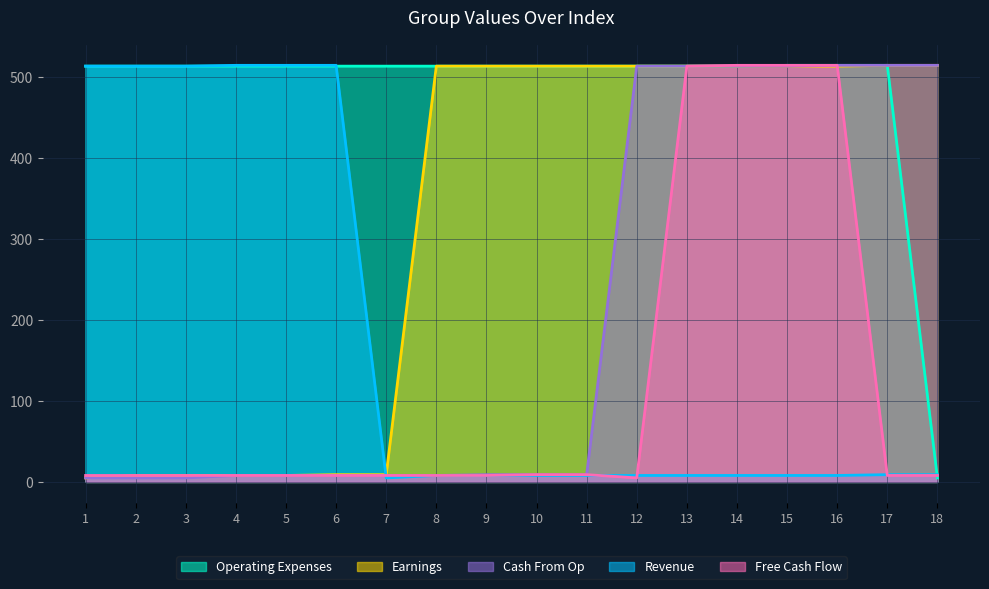

True or false: Free Cash Flow has a value of 8 at 4.

True